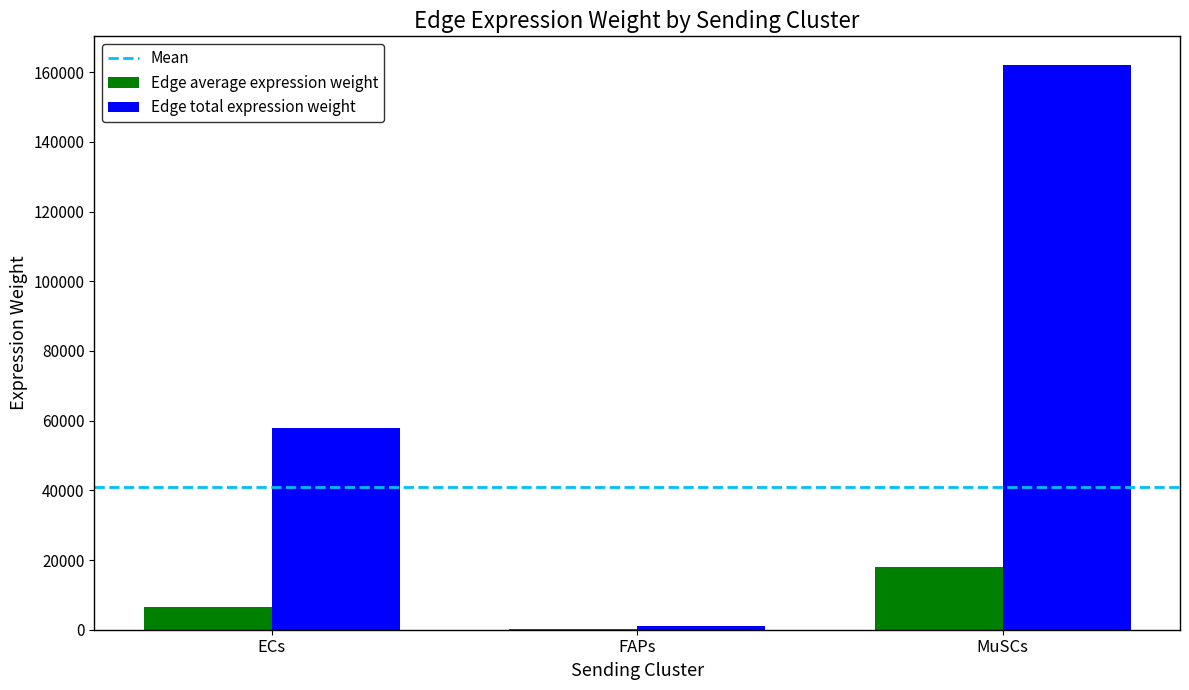

Which series has the largest total across all categories?

Edge total expression weight